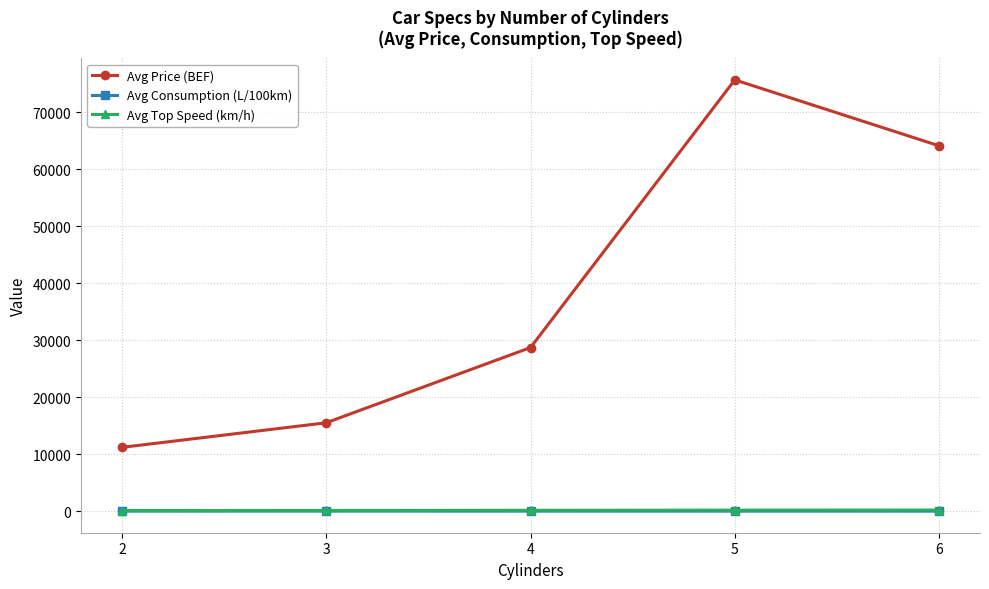

The Avg Top Speed (km/h) series shows 187.0 at 5. True or false?

True